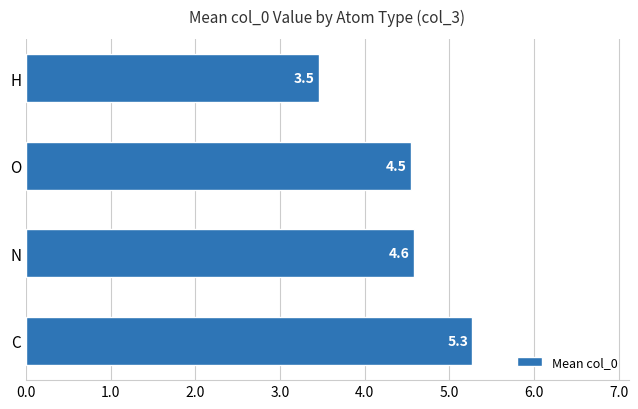

True or false: the data shows 2.9 at O.

False